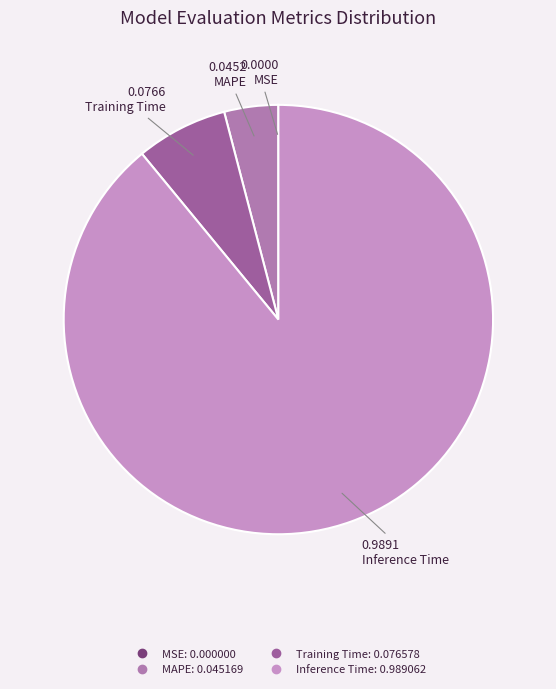

To the nearest percent, what is the difference between the largest and smallest slice percentages?

89%